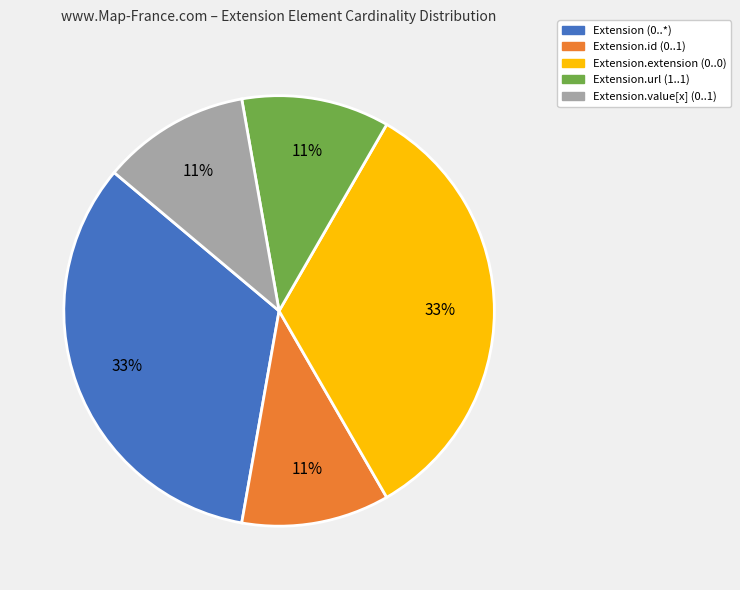

Does Extension.value[x] (0..1) account for over 50% of the chart?

No